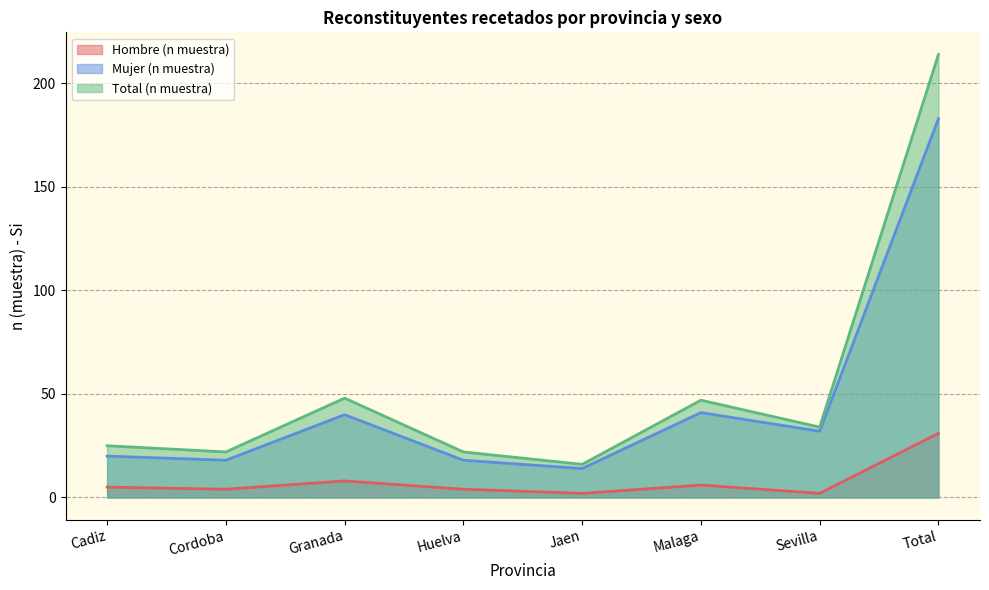

Where is the first local maximum for Hombre (n muestra)?

Granada